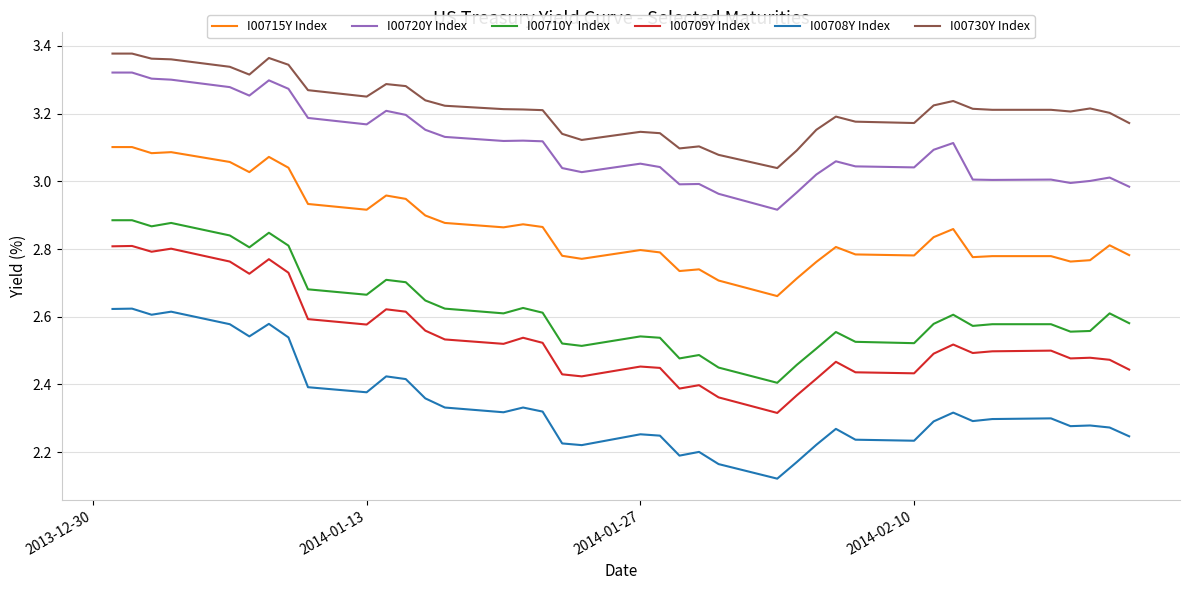

Does the chart display data point markers on the line(s)?

No